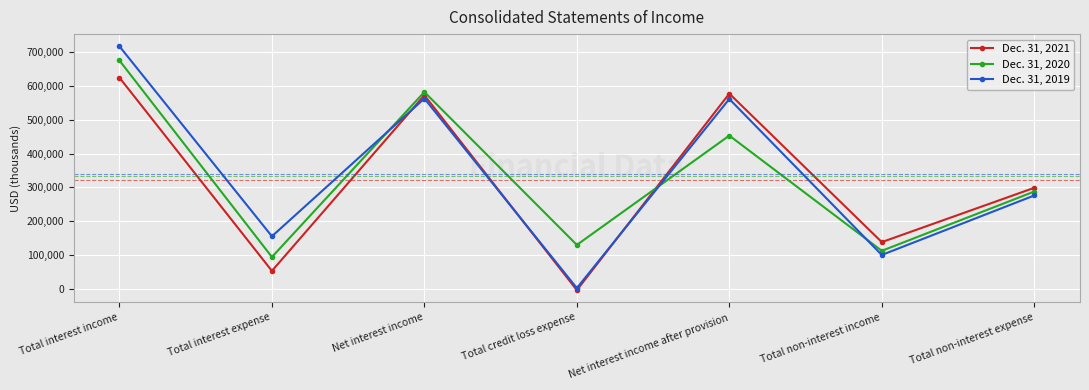

After their last crossing, which series has the higher values: Dec. 31, 2021 or Dec. 31, 2020?

Dec. 31, 2021